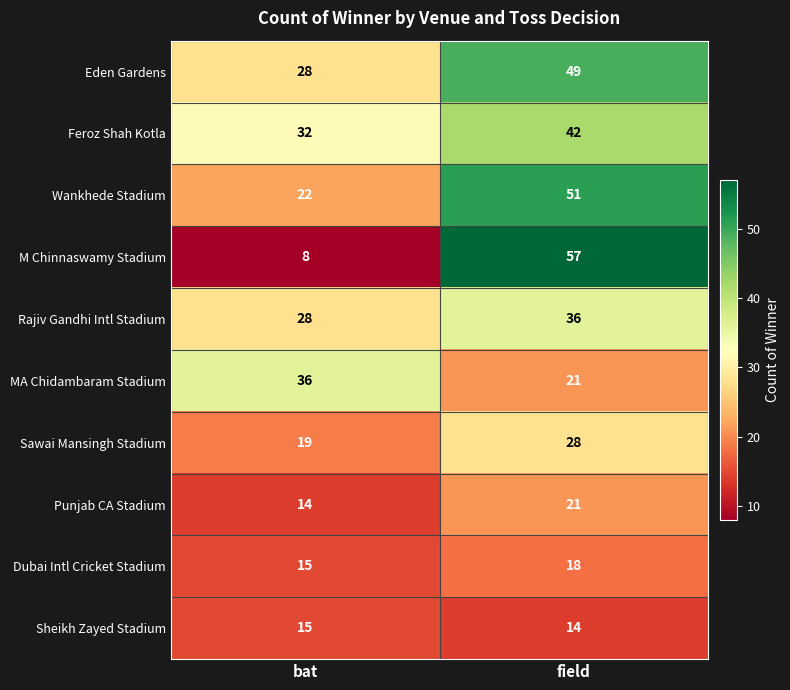

What is the greatest value displayed?

57